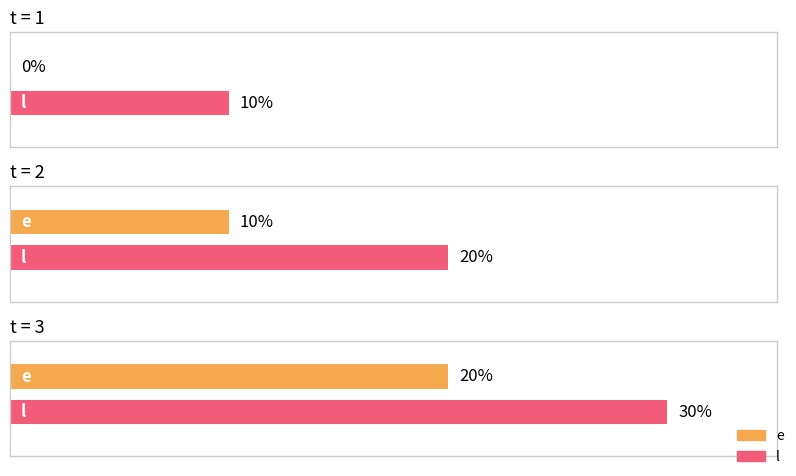

The value of e at 3 is 27. True or false?

False